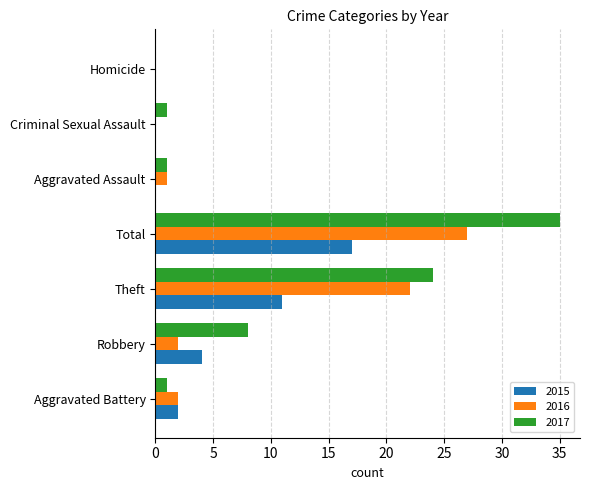

Is it true that 2017 equals 16 at Total?

False